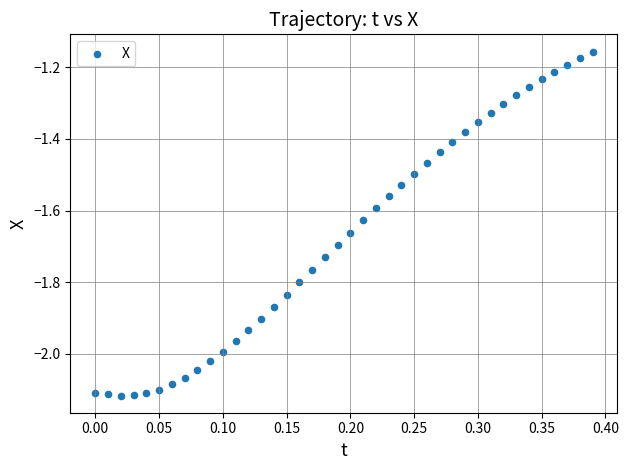

What is the range of Y values (max minus min)?

1.0